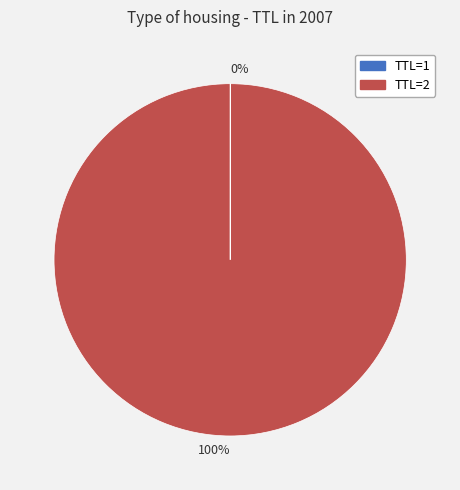

Is there any slice that represents more than half of the pie?

Yes